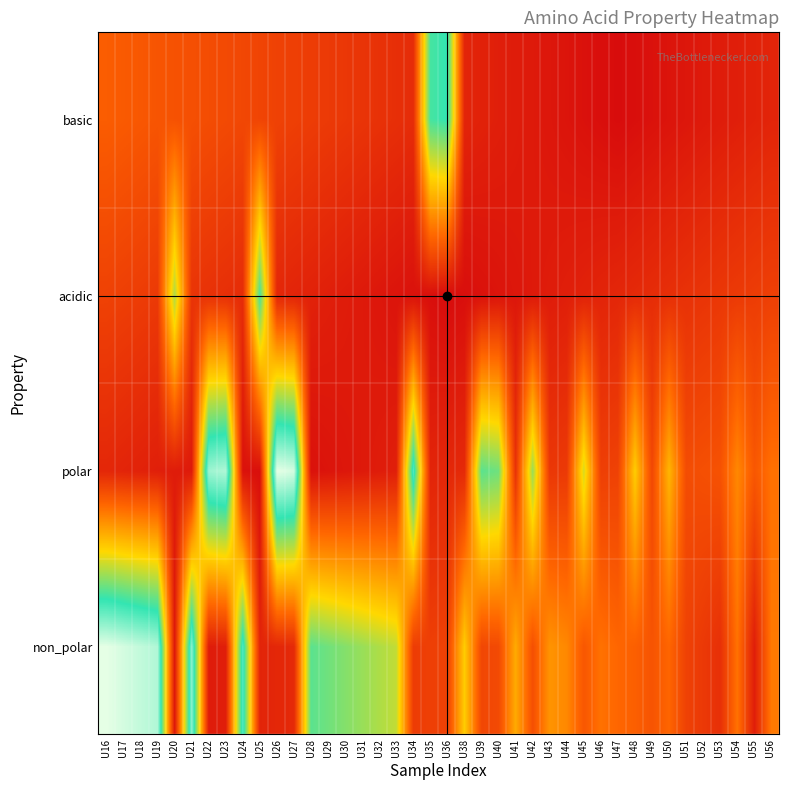

Between U18 and U49, which is larger?

U18